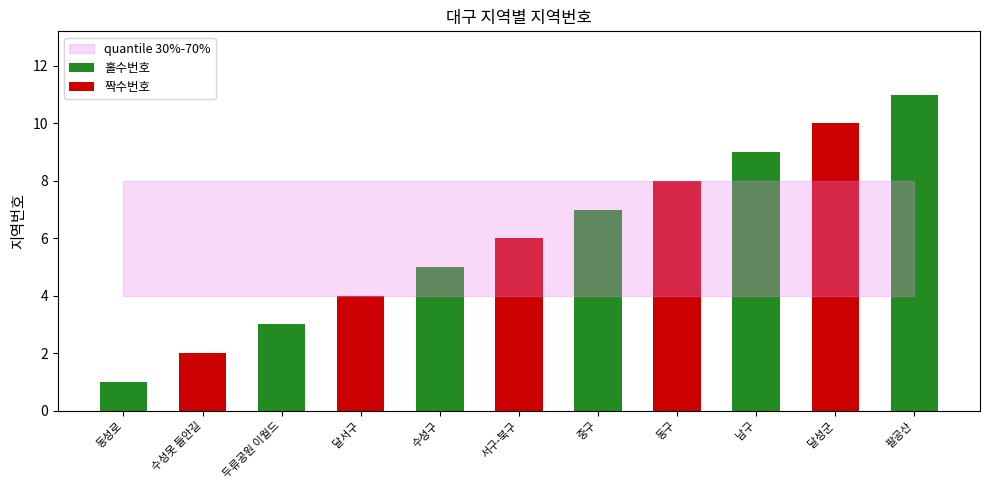

Which has a higher value, 남구 or 두류공원 이월드?

남구